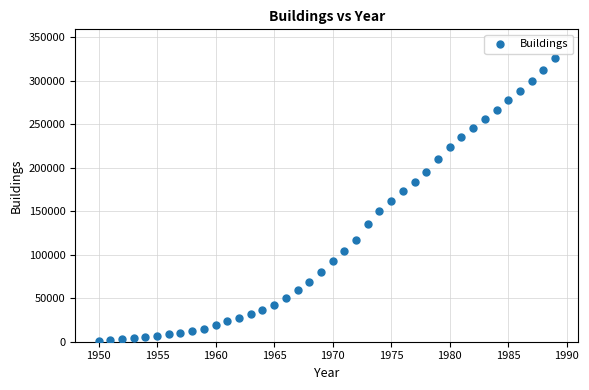

What is the range of Y values (max minus min)?

325662.0